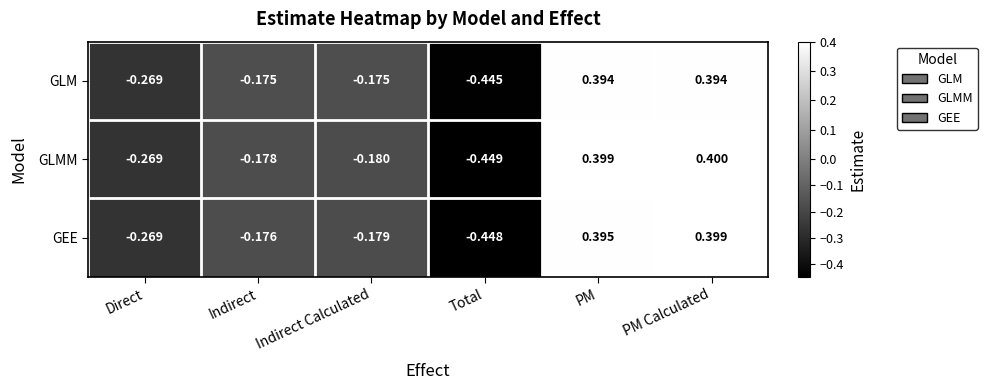

How many distinct data groups are displayed?

3